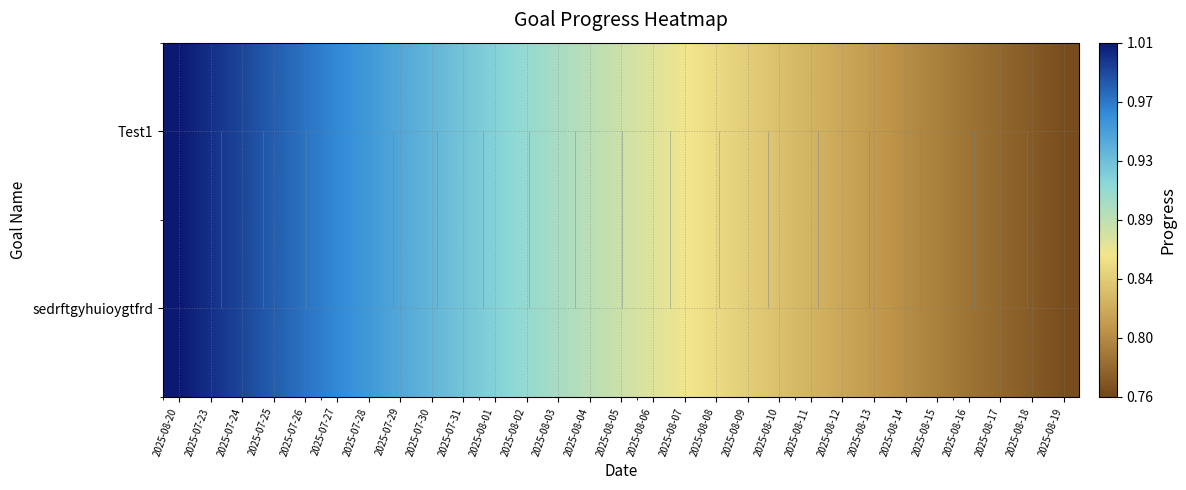

What is the maximum value for sedrftgyhuioygtfrd?

1.0